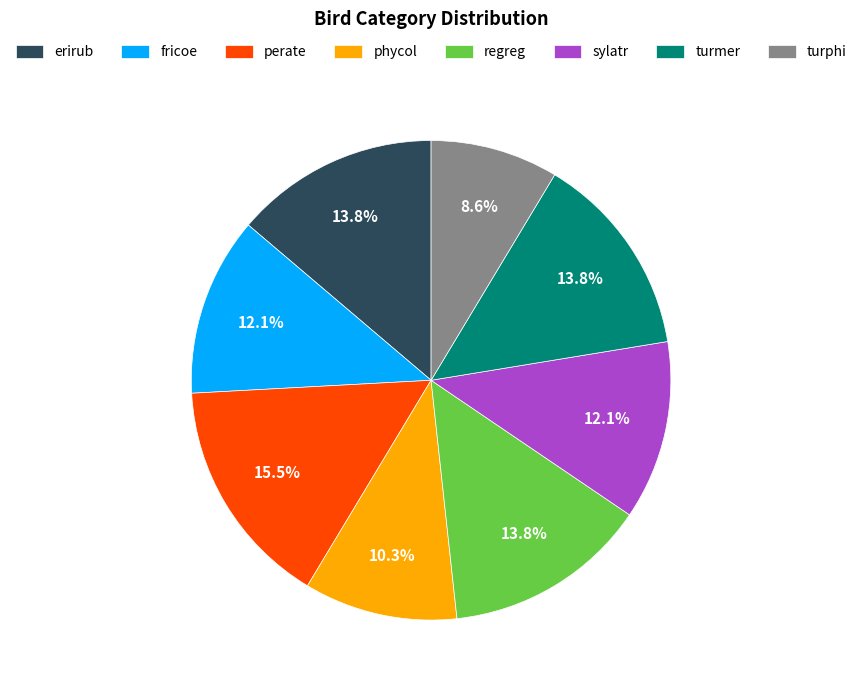

What percentage is the turphi slice, to the nearest percent?

9%